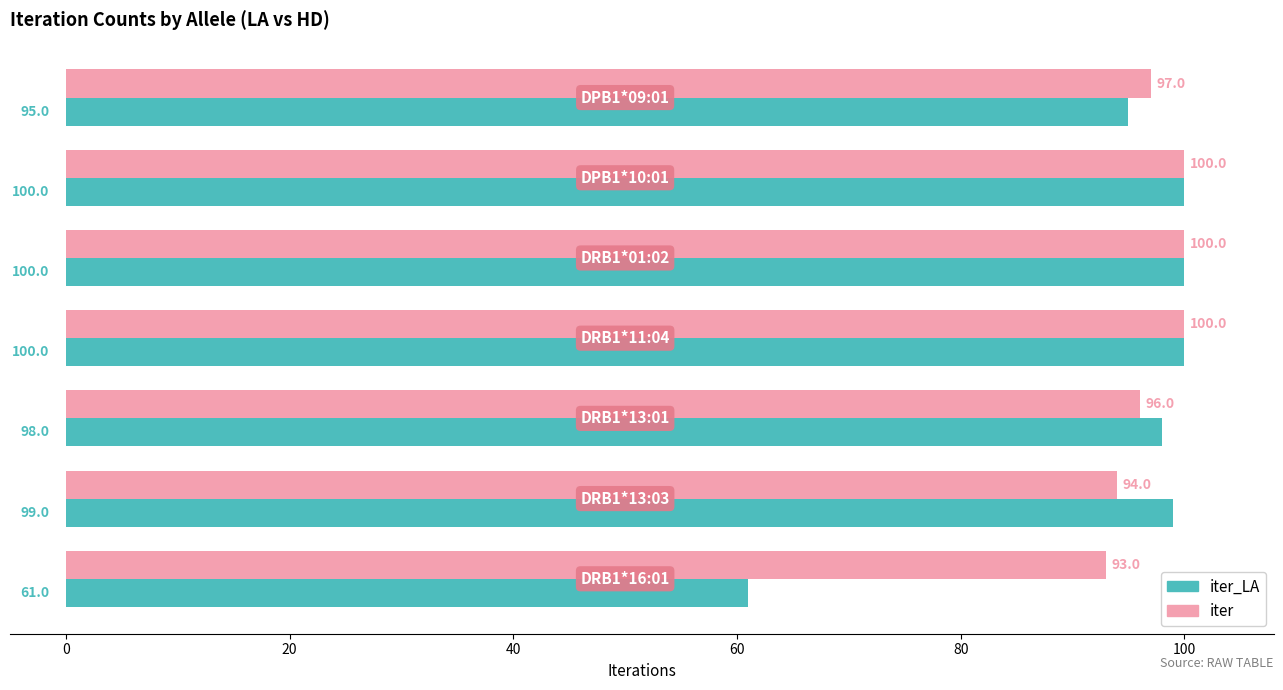

Rank the series by their average value, from highest to lowest.

iter, iter_LA